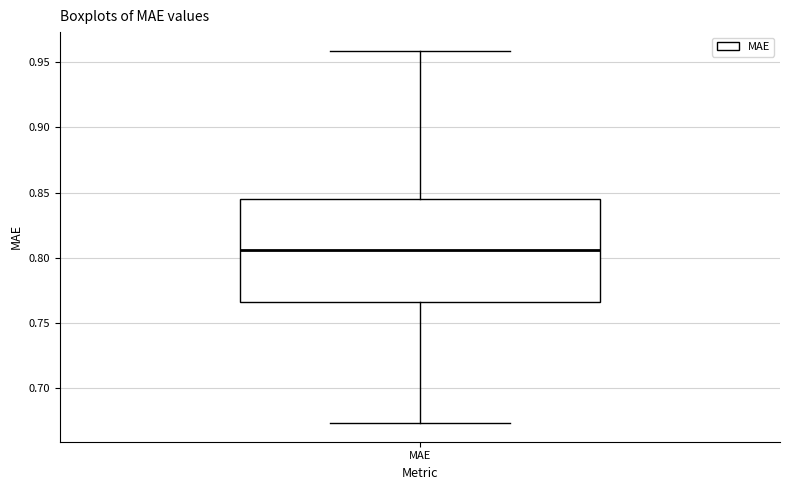

Where is the upper edge of the box for MAE on the y-axis? The values are not printed on the chart, so give them approximately, as read against the axis.

0.845